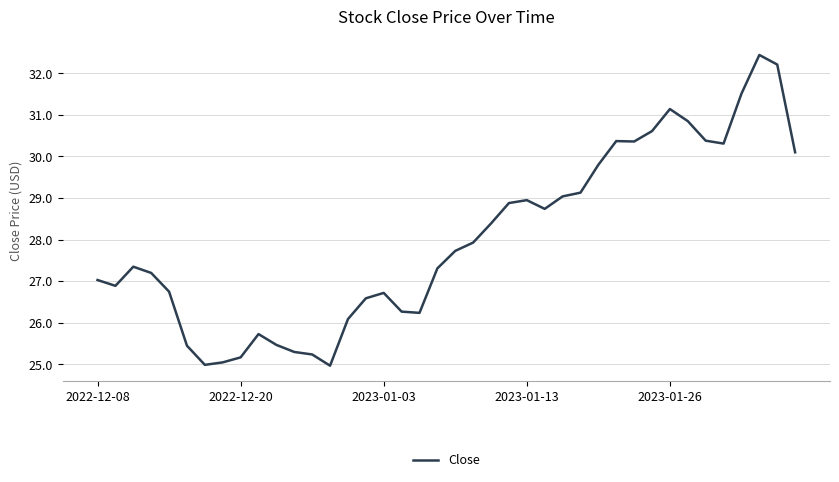

What is the minimum value shown in the chart?

25.0